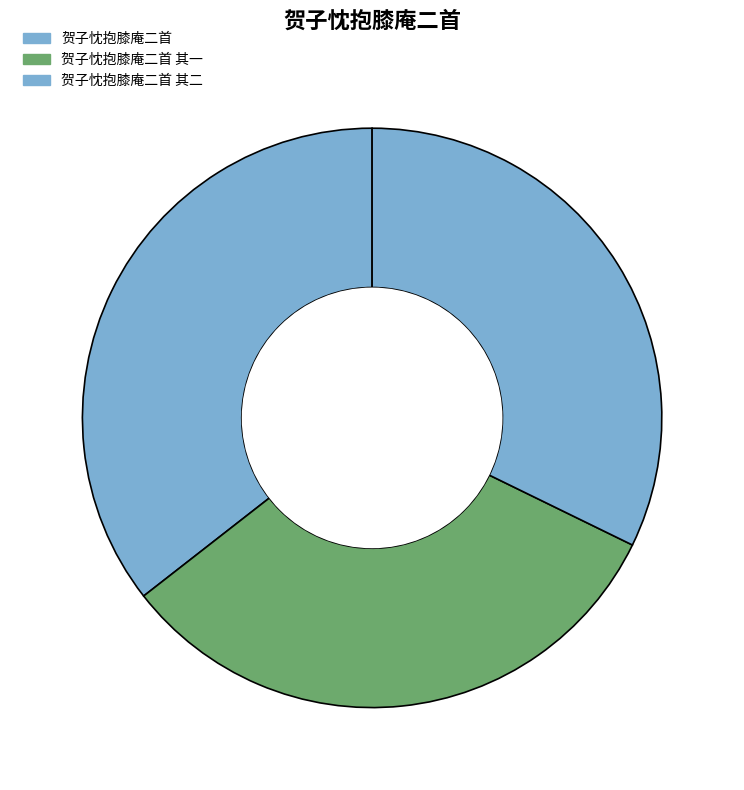

Which category has the smallest portion of the pie?

贺子忱抱膝庵二首 其二